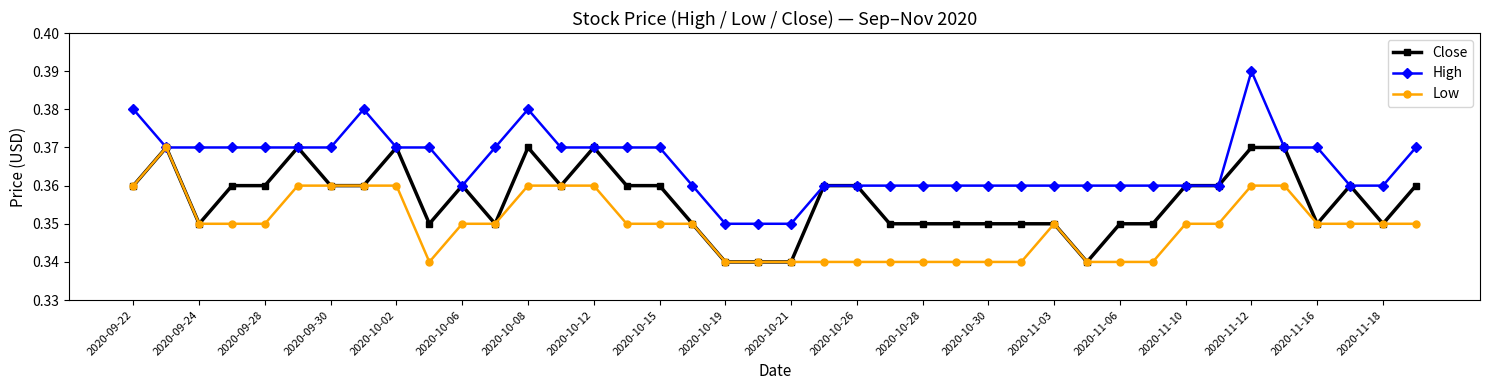

Rank the series by their average value, from lowest to highest.

Low, Close, High